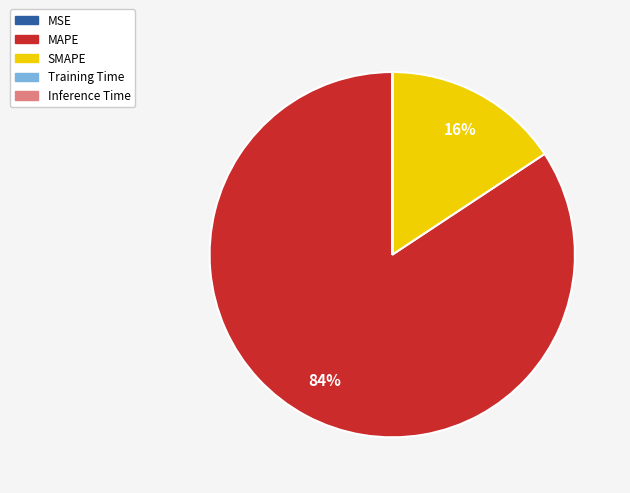

Is the sum of SMAPE and MAPE greater than half?

Yes